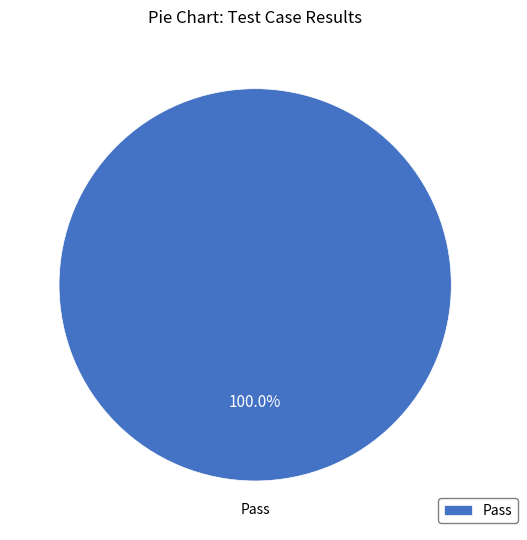

Does Pass represent more than half of the total?

Yes